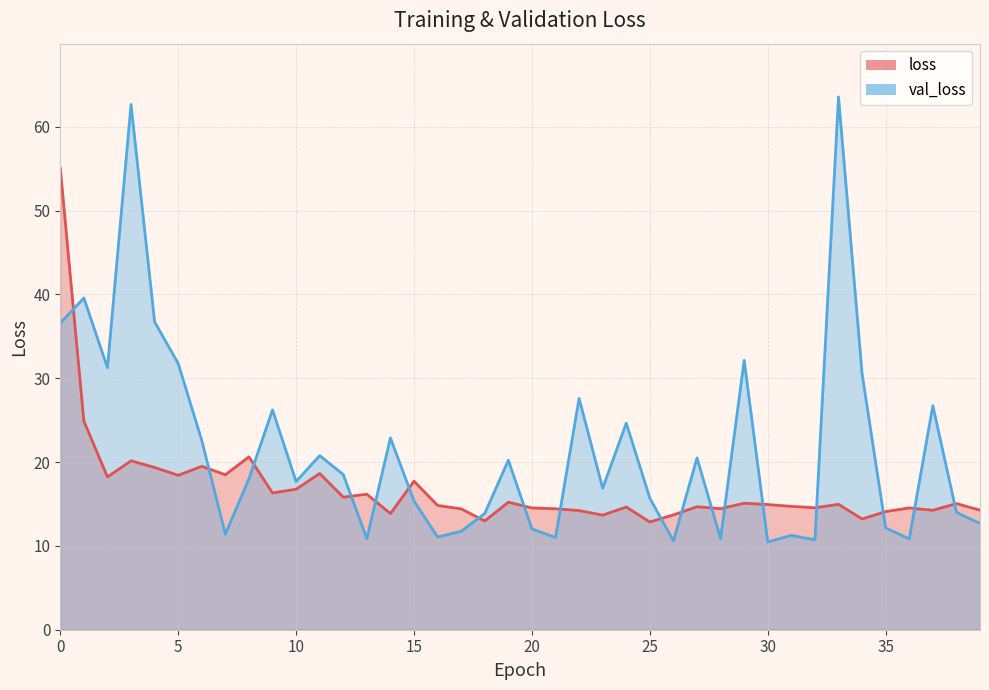

What is the sum of all loss values?

674.1